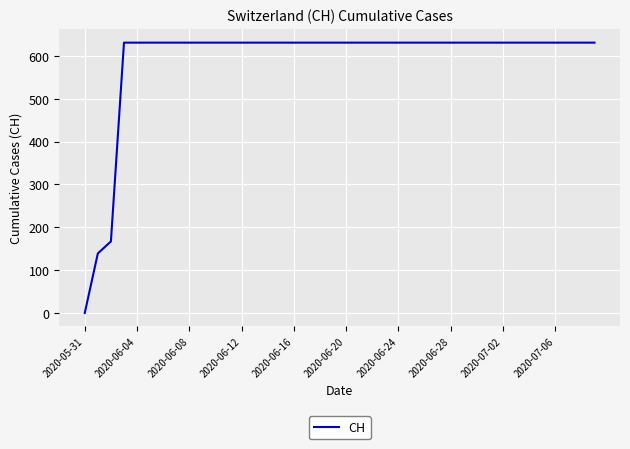

What is the difference between the maximum and minimum values?

631